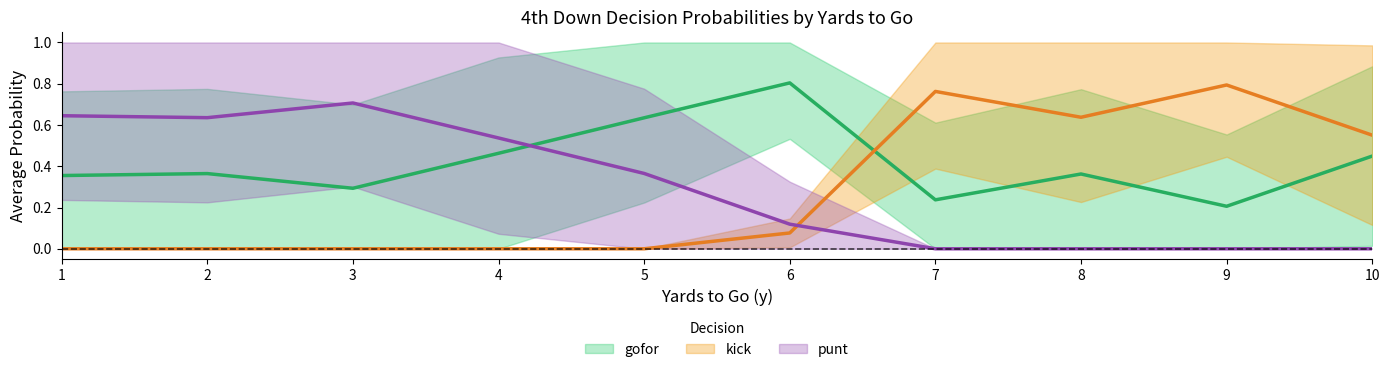

How many lines are shown in the chart?

3